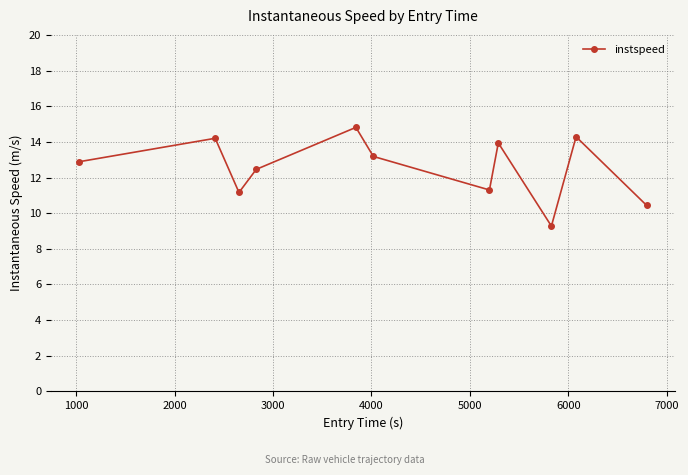

How many values are below 12?

4